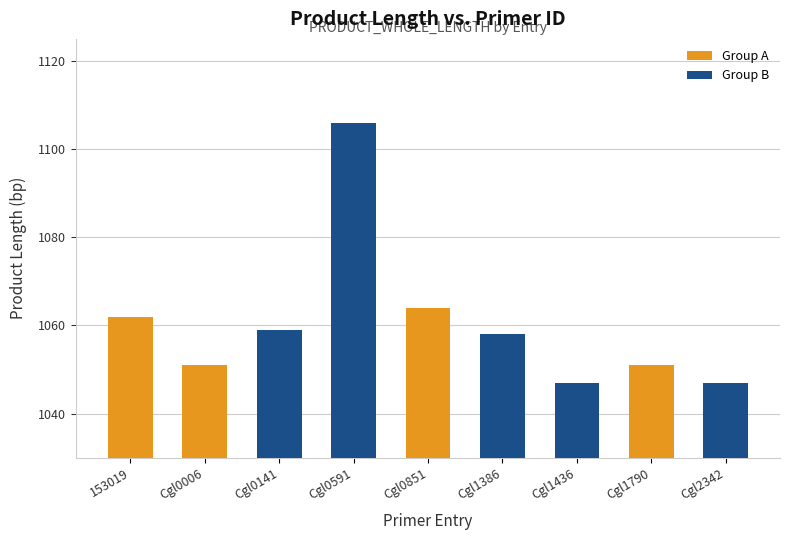

What is the maximum value shown in the chart?

1106